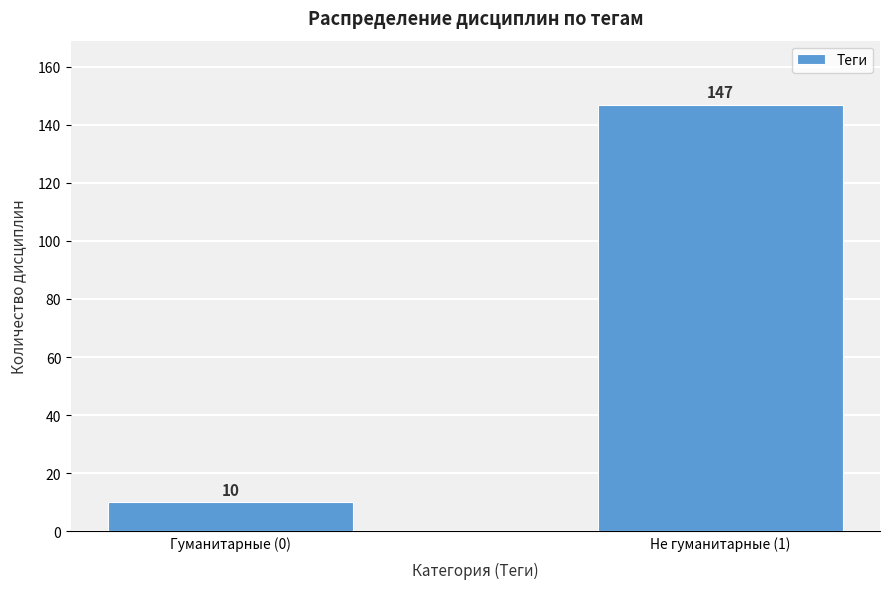

Reading left to right, what are all the values shown in this chart?

10	147